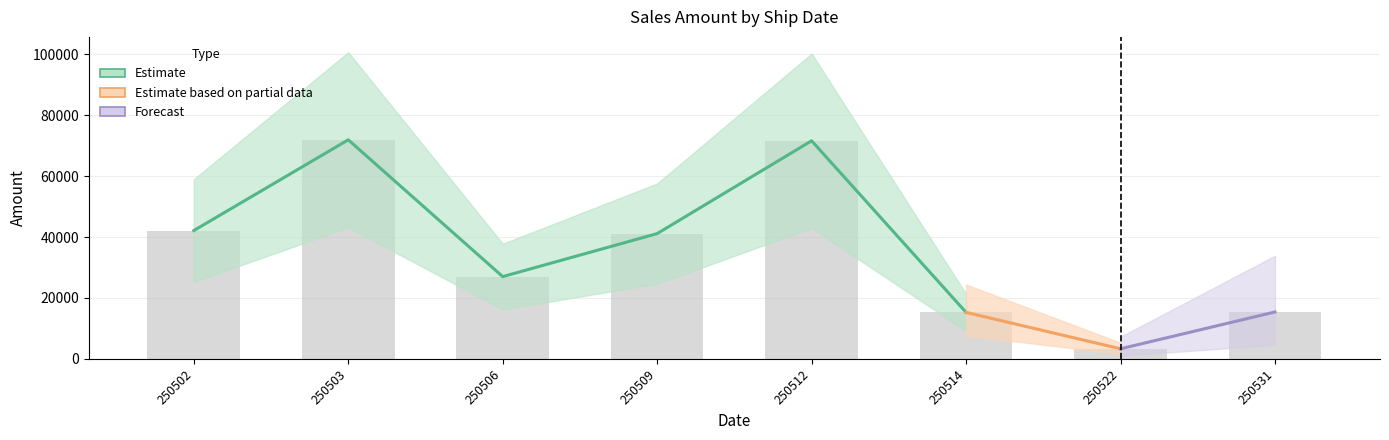

Are the bars grouped side by side (vs. stacked)?

No